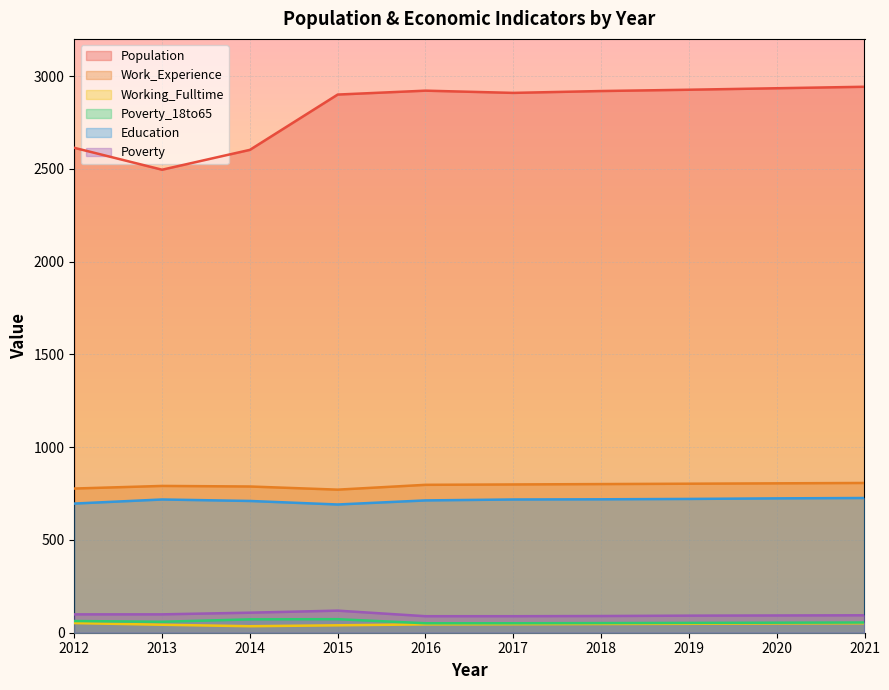

At which category is the sum across all series the highest?

2021